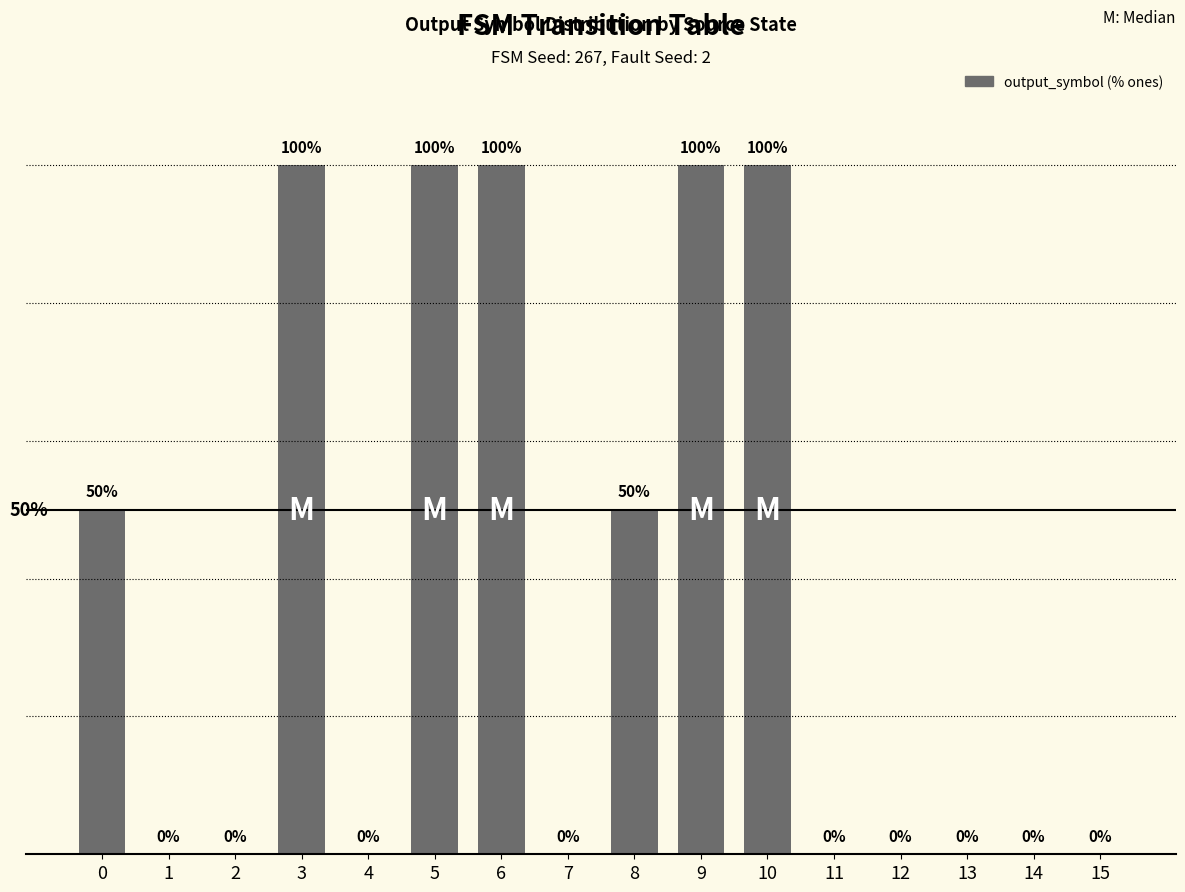

What is the average value?

38